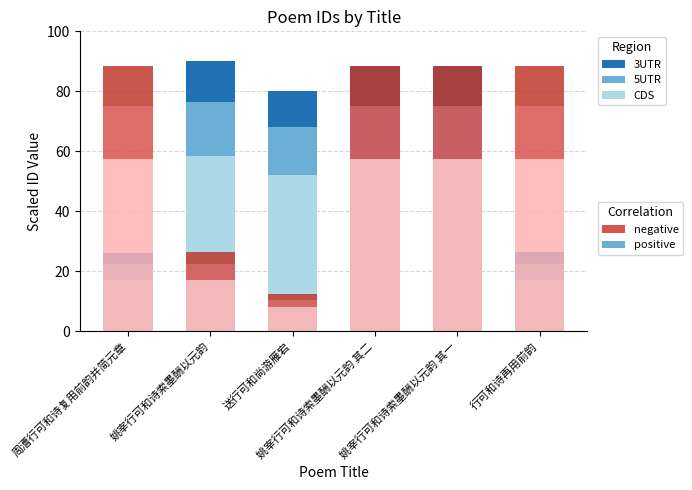

Which series has the largest range (max minus min)?

negative